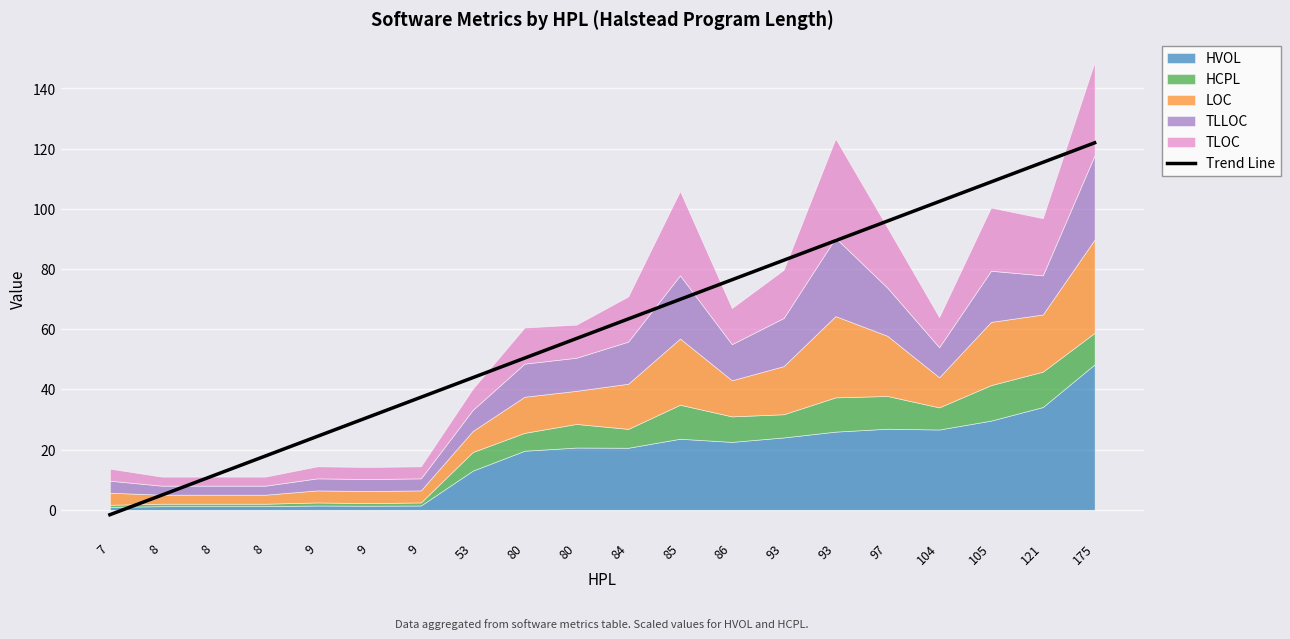

List the labels in order of value, smallest first.

7, 8, 8, 8, 9, 9, 9, 53, 80, 80, 84, 85, 86, 93, 93, 97, 104, 105, 121, 175